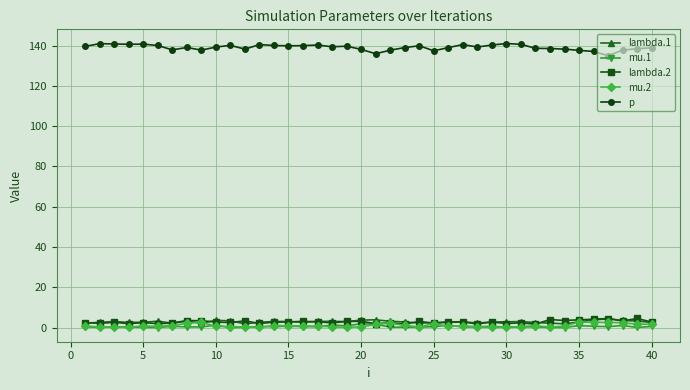

What is the difference between the second highest and minimum values in the lambda.1 series?

2.0